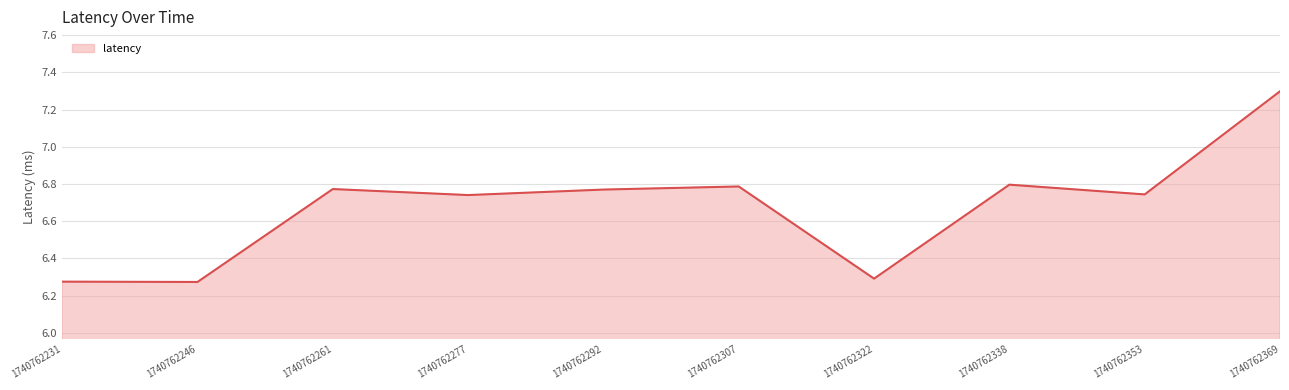

Count the number of data series in this chart.

1